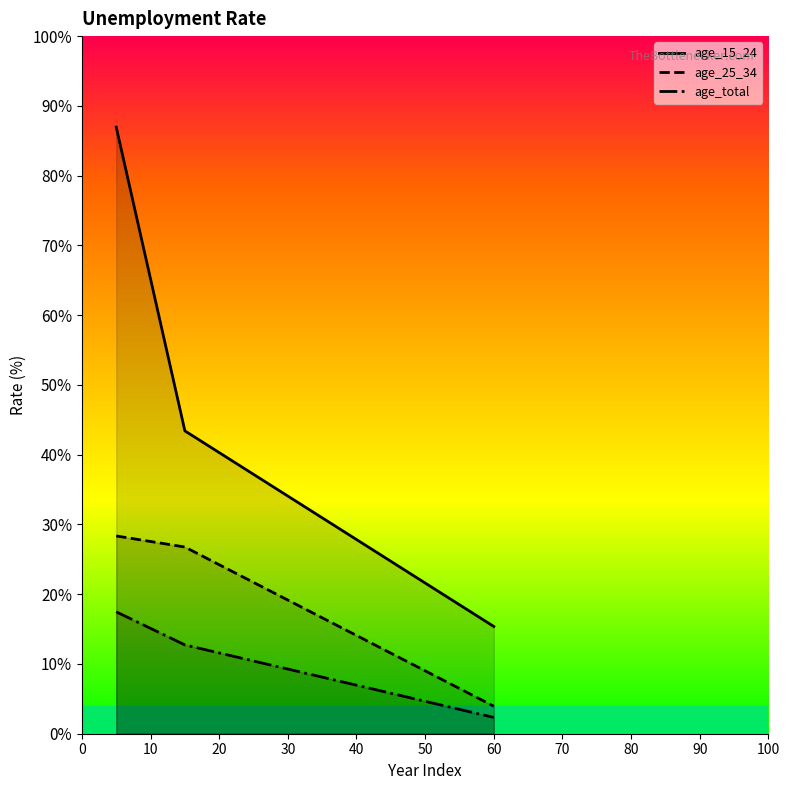

Is it true that age_15_24 equals 121.5 at 0?

False